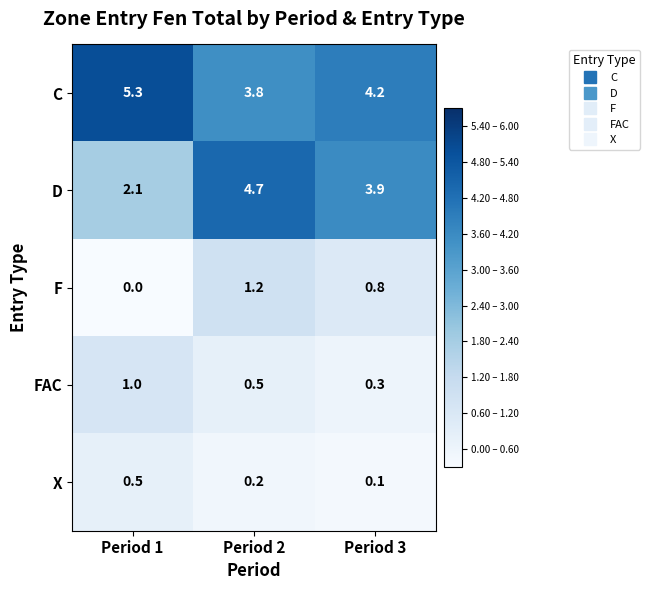

At which label is X closest to 0?

Period 3